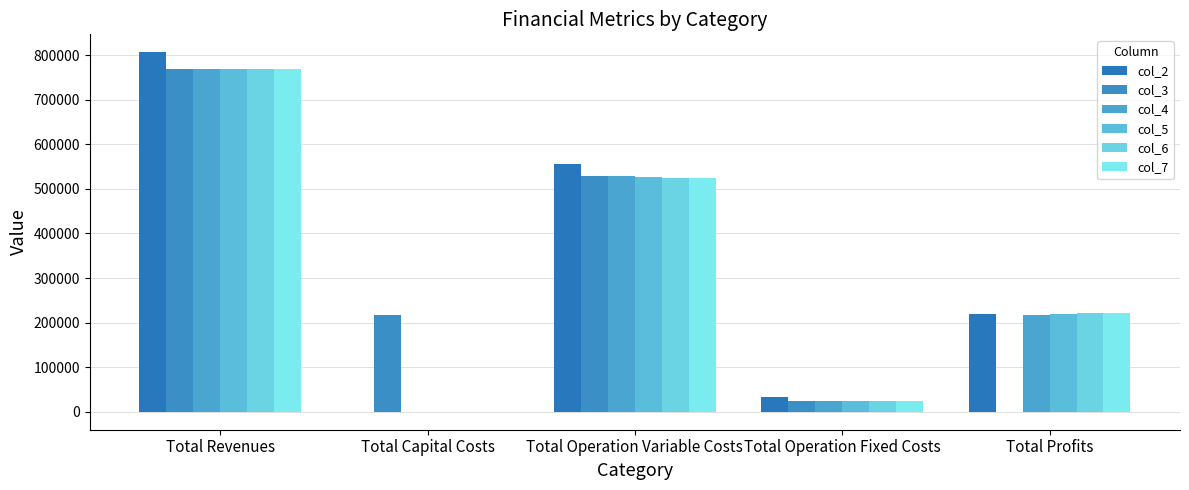

How many distinct data groups are displayed?

6